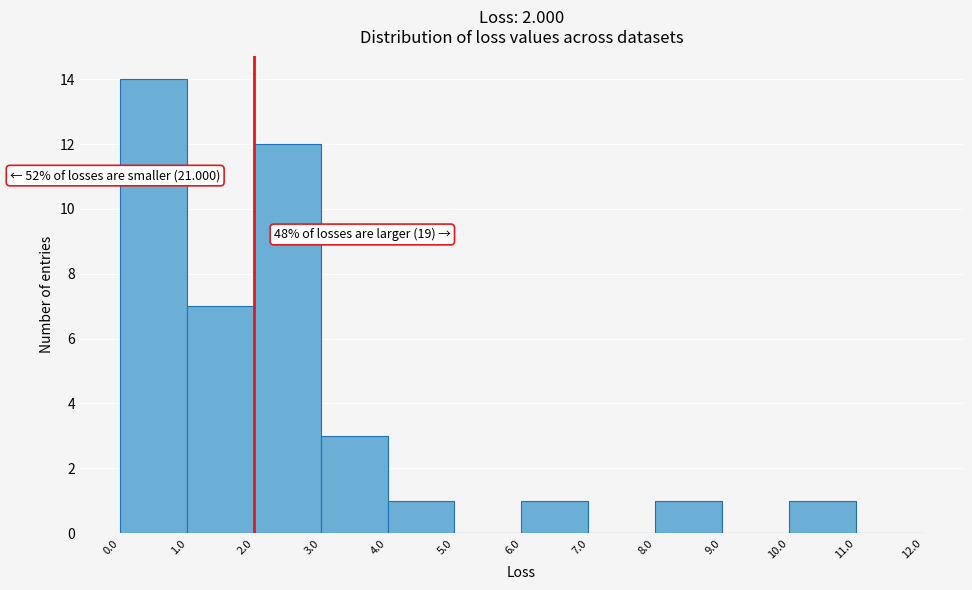

Over which range of the x-axis is the bar tallest?

0.0 to 1.0